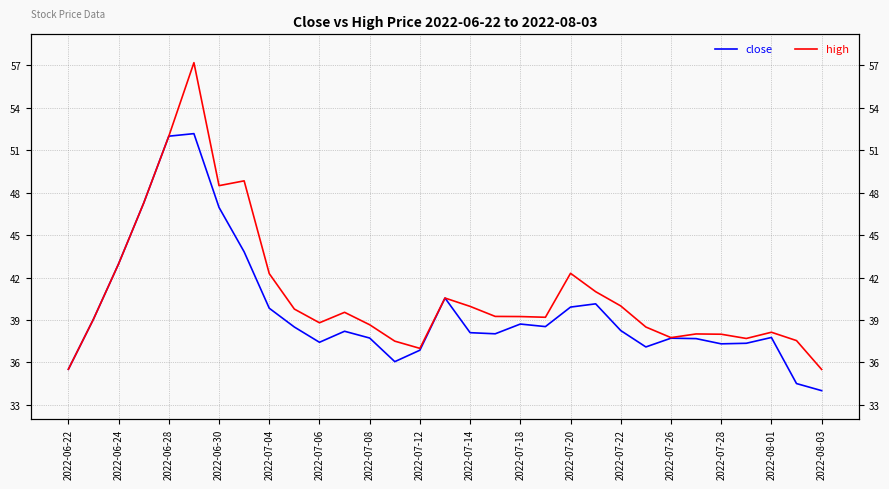

Reading left to right, list all the values displayed in this chart.

close: 35.5	39.1	43.0	47.3	52.0	52.2	47.0	43.8	39.8	38.5	37.4	38.2	37.7	36.0	36.9	40.5	38.1	38.0	38.7	38.5	39.9	40.1	38.2	37.1	37.7	37.7	37.3	37.4	37.8	34.5	34.0
high: 35.5	39.1	43.0	47.3	52.0	57.2	48.5	48.8	42.3	39.8	38.8	39.5	38.7	37.5	37.0	40.5	40.0	39.2	39.2	39.2	42.3	41.0	40.0	38.5	37.8	38.0	38.0	37.7	38.1	37.5	35.5